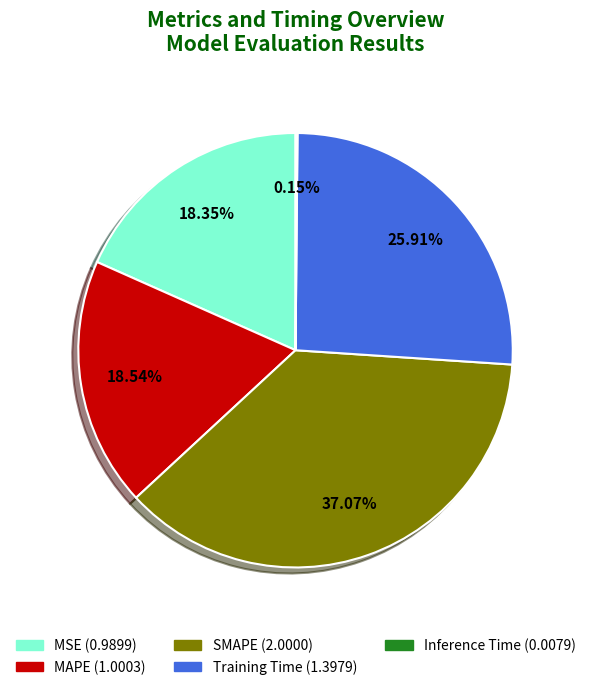

Is there any slice that represents more than half of the pie?

No